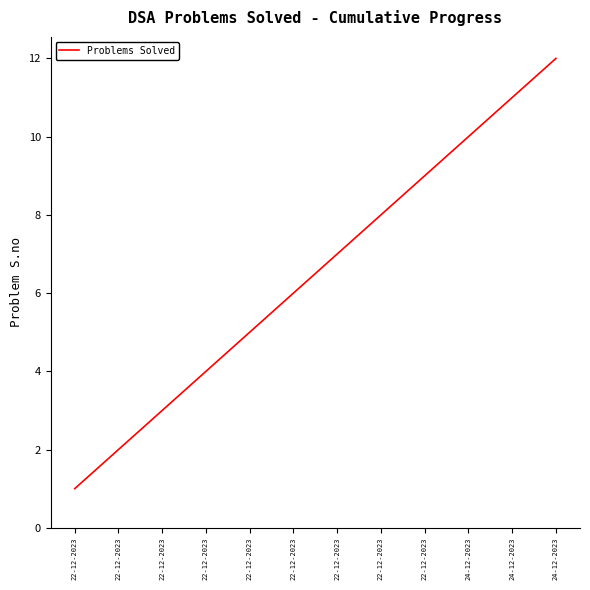

How many lines are shown in the chart?

1